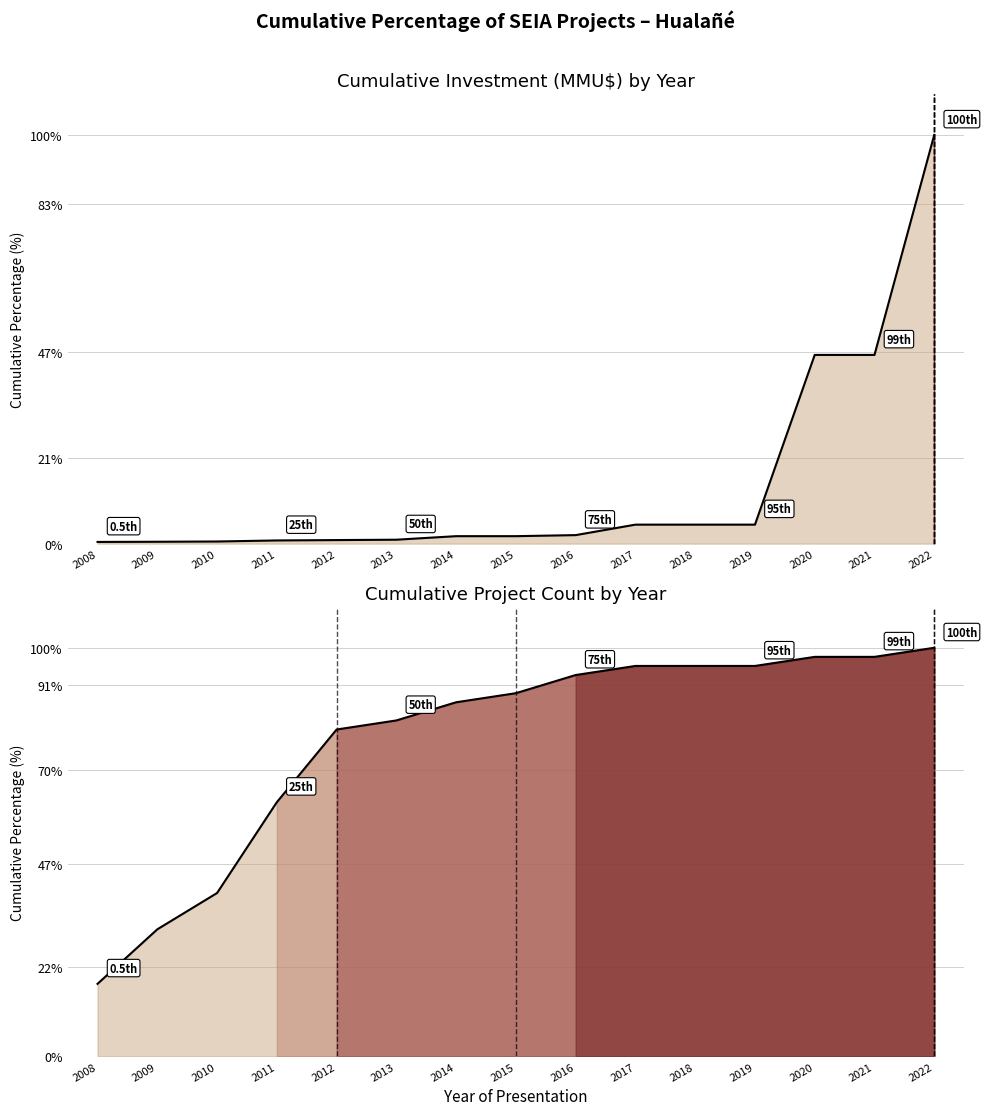

Reading left to right, list all the values displayed in this chart.

Cumulative Investment (MMU$) by Year: 2008=0.4	2009=0.5	2010=0.5	2011=0.8	2012=0.9	2013=1.0	2014=1.8	2015=1.8	2016=2.1	2017=4.6	2018=4.6	2019=4.6	2020=46.2	2021=46.2	2022=100.0
Cumulative Project Count by Year: 2008=17.8	2009=31.1	2010=40.0	2011=62.2	2012=80.0	2013=82.2	2014=86.7	2015=88.9	2016=93.3	2017=95.6	2018=95.6	2019=95.6	2020=97.8	2021=97.8	2022=100.0